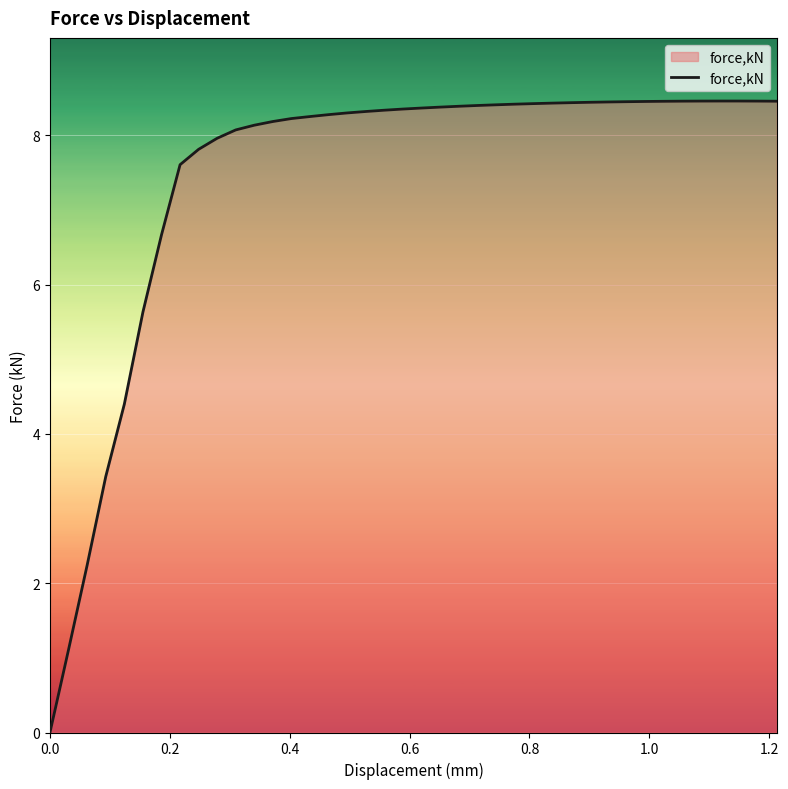

What is the greatest value displayed?

8.5